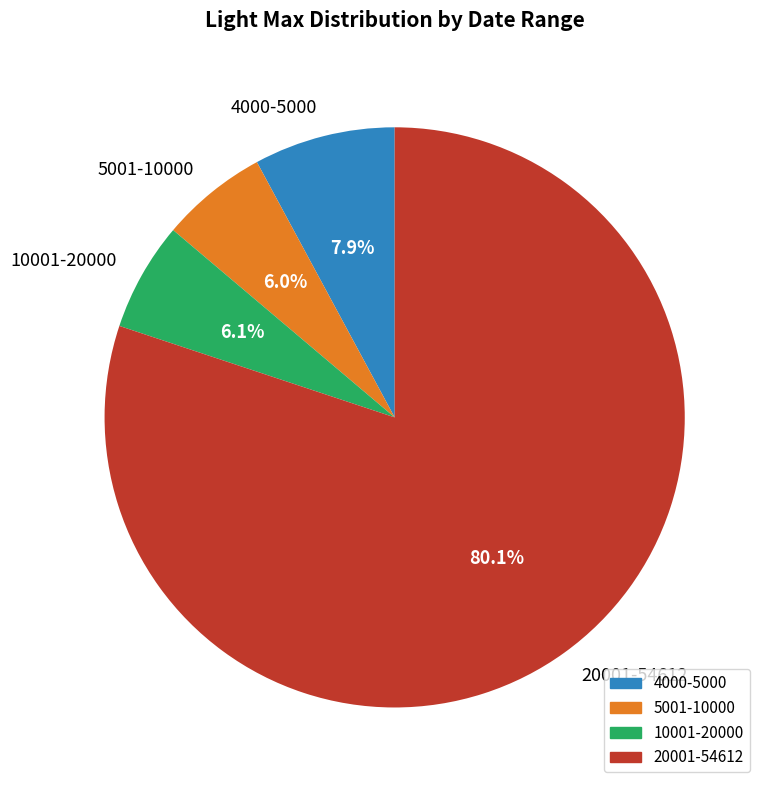

To the nearest percent, what is the difference between the largest and smallest slice percentages?

74%